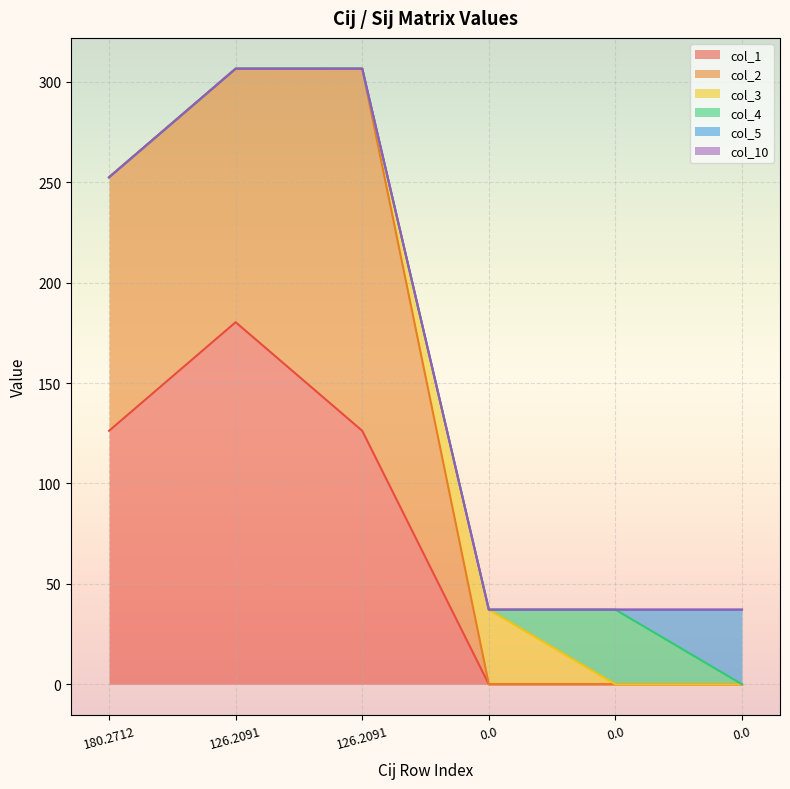

Where do col_3 and col_2 first cross each other?

126.2091 and 0.0